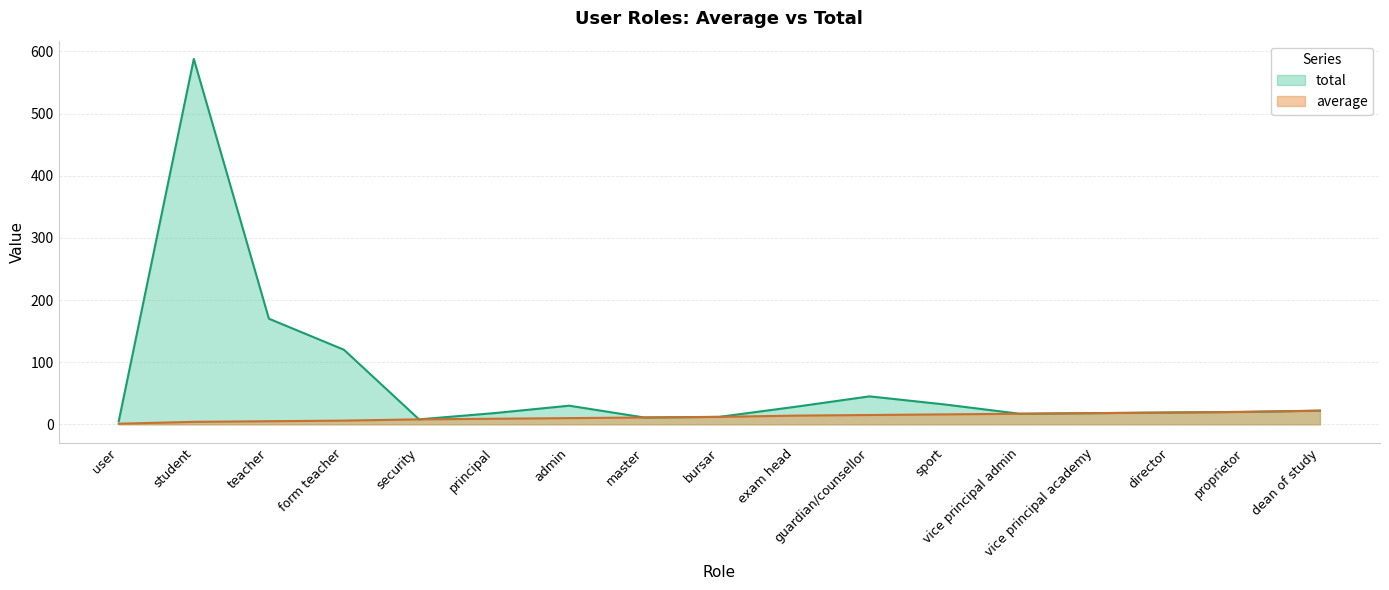

Where is average nearest to the value 11?

master